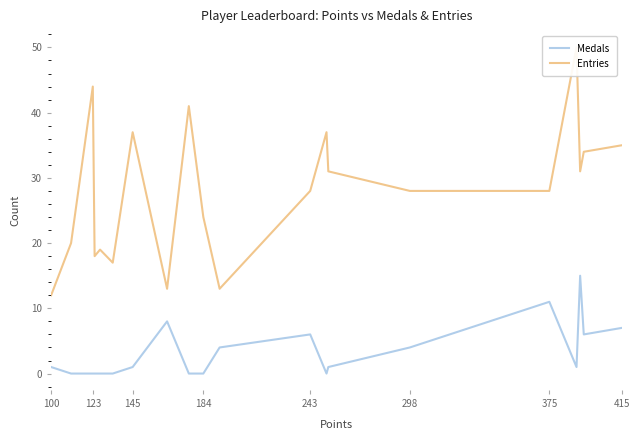

What position from the right is 184?

10